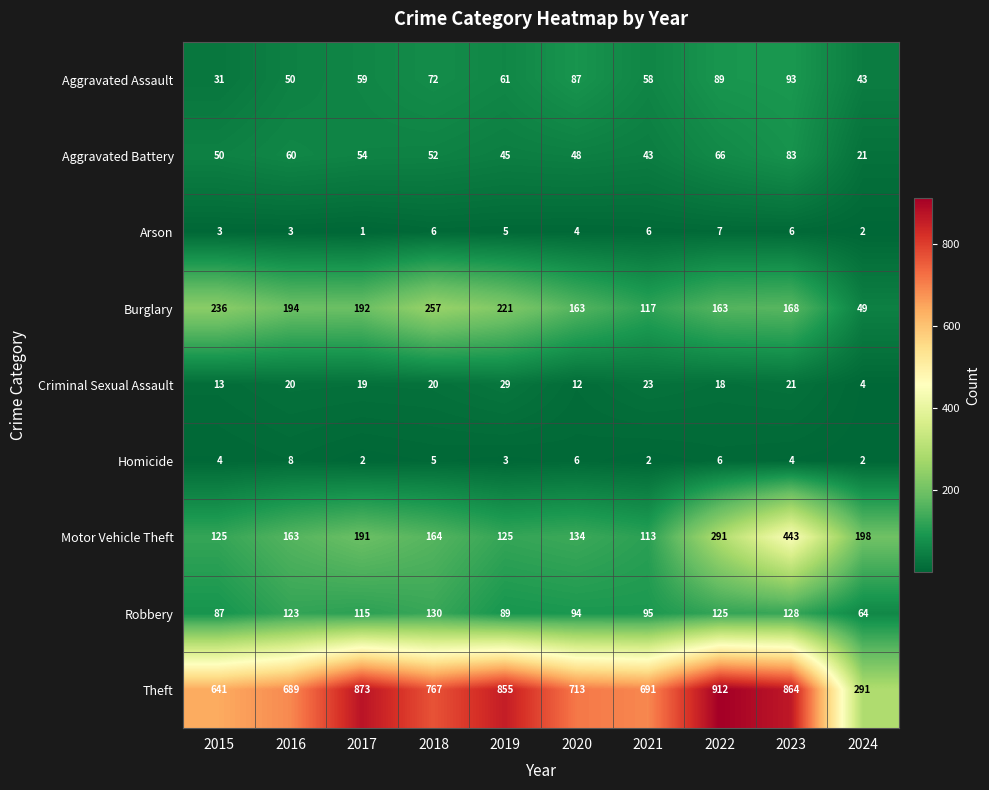

Read the Burglary value at 2023.

168